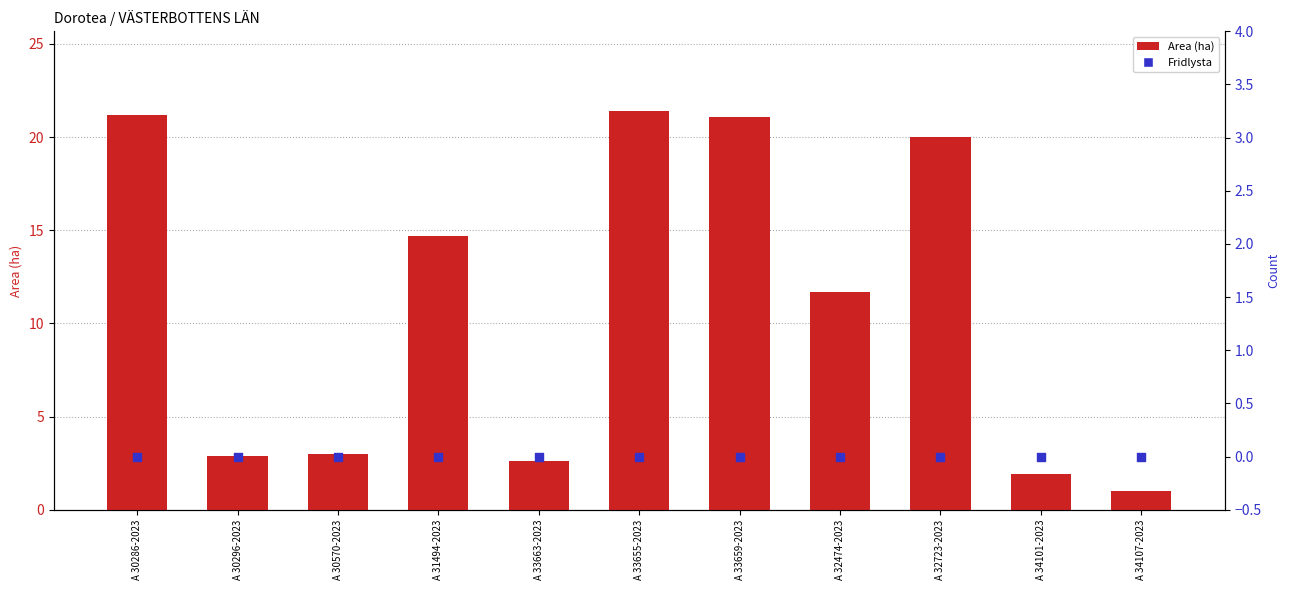

What is the total value across all series at A 34101-2023?

1.9